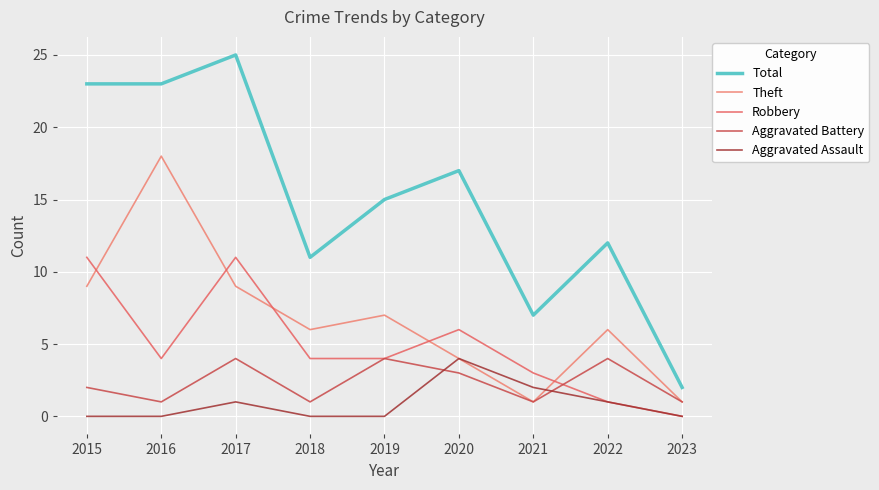

Reading right to left, extract all data points from this chart.

Total: 2023=2	2022=12	2021=7	2020=17	2019=15	2018=11	2017=25	2016=23	2015=23
Theft: 2023=1	2022=6	2021=1	2020=4	2019=7	2018=6	2017=9	2016=18	2015=9
Robbery: 2023=0	2022=1	2021=3	2020=6	2019=4	2018=4	2017=11	2016=4	2015=11
Aggravated Battery: 2023=1	2022=4	2021=1	2020=3	2019=4	2018=1	2017=4	2016=1	2015=2
Aggravated Assault: 2023=0	2022=1	2021=2	2020=4	2019=0	2018=0	2017=1	2016=0	2015=0